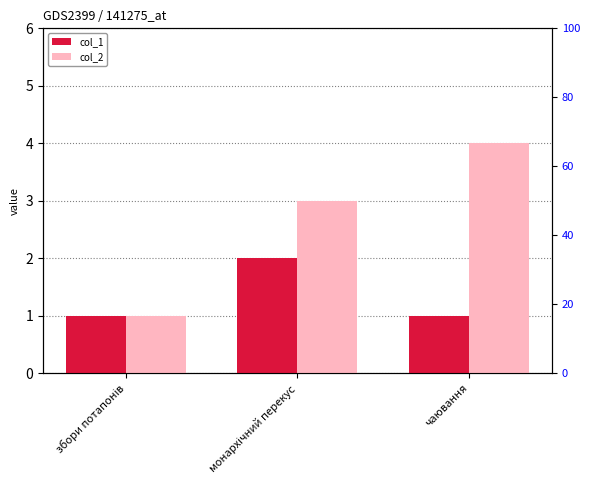

What is the smallest value displayed?

1